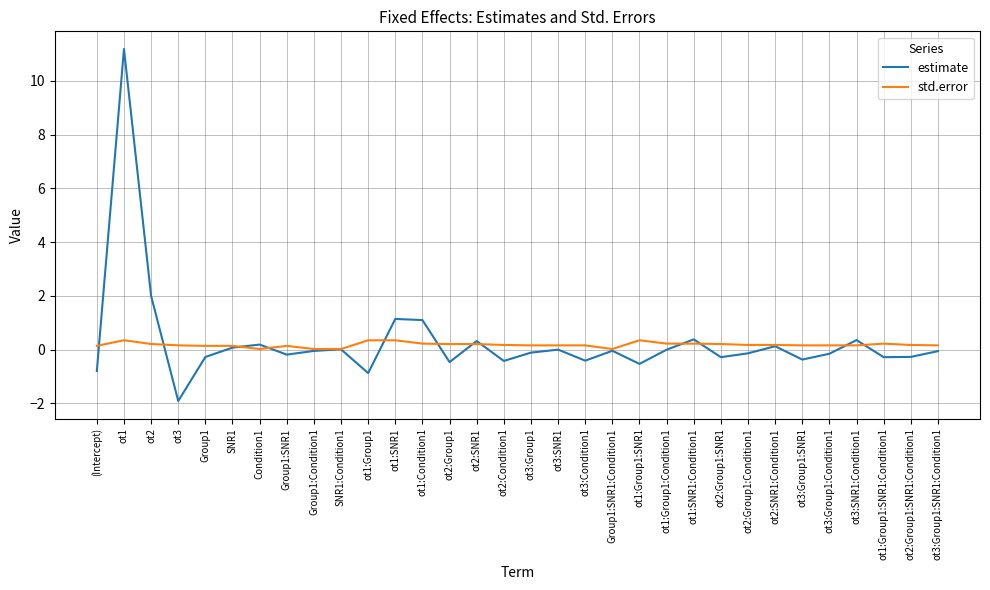

At which category does the chart reach its peak across all series?

ot1